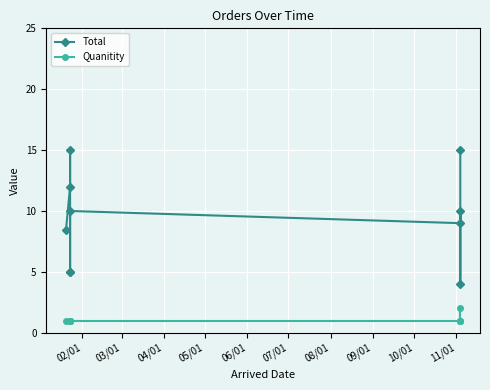

Which category has the lowest value across all series?

02/01